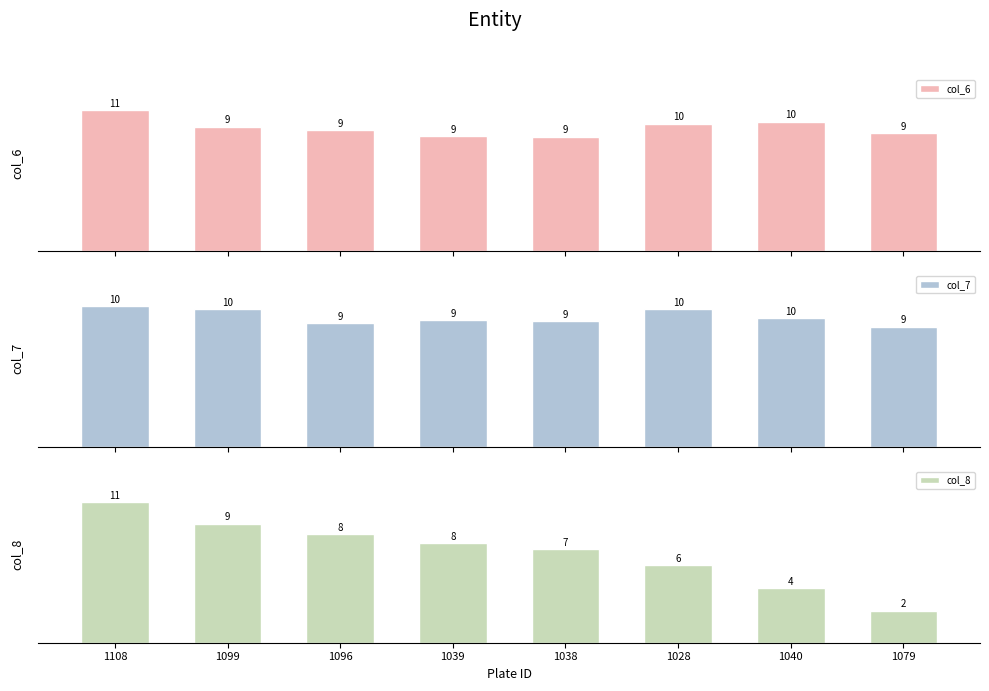

Between 1108 and 1079, which is larger?

1108